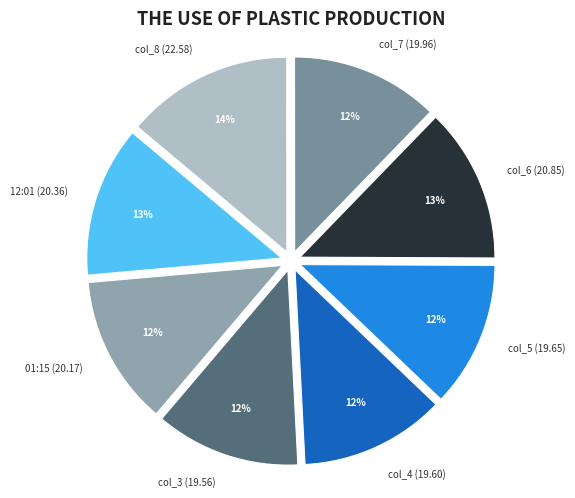

Count the number of slices in the pie.

8